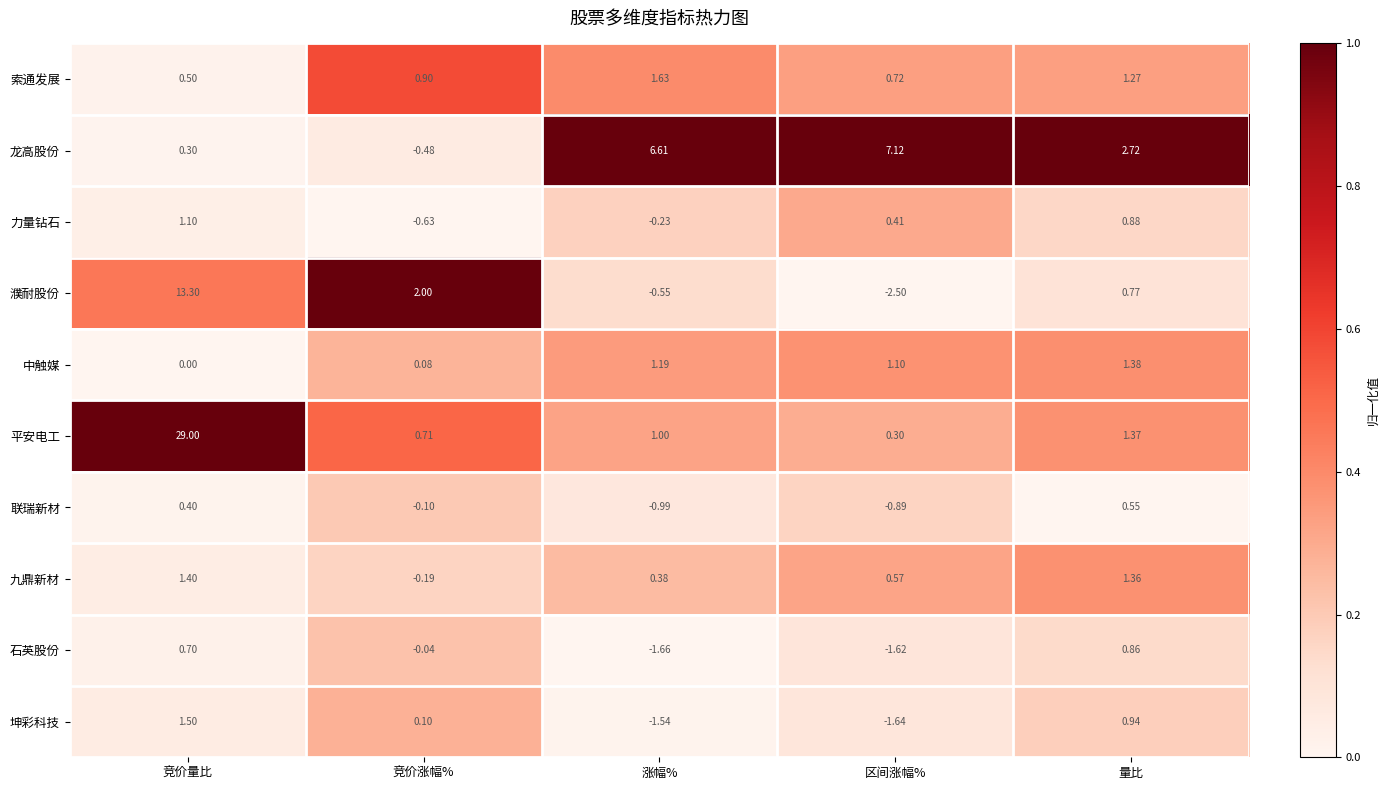

List the labels in order of 石英股份 value, largest first.

量比, 竞价量比, 竞价涨幅%, 区间涨幅%, 涨幅%